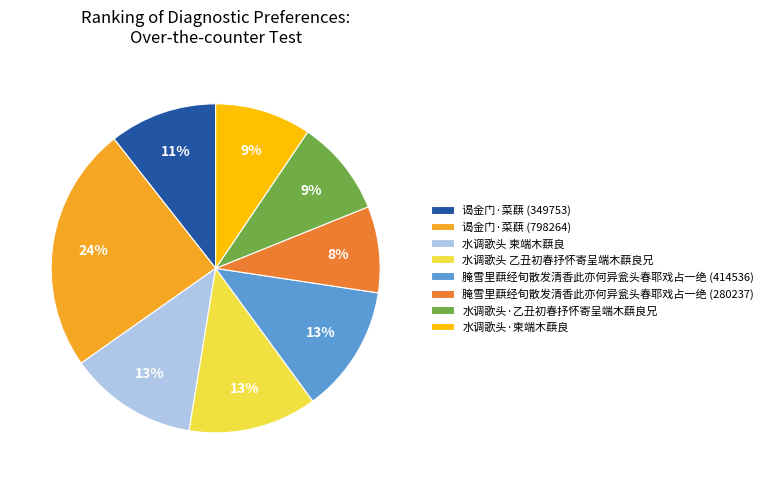

To the nearest percent, what is the difference between the largest and smallest slice percentages?

16%